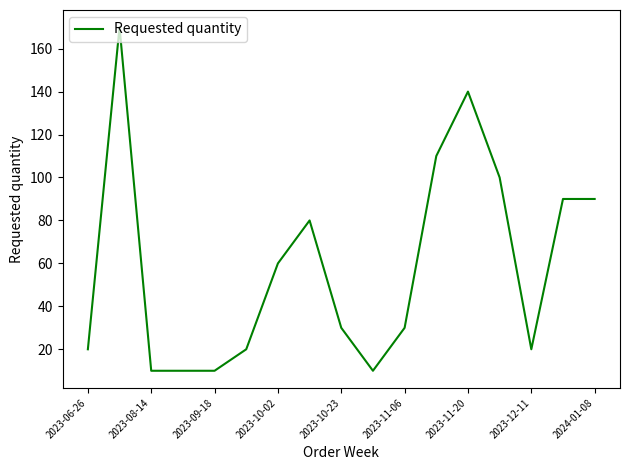

What is the difference between the maximum and minimum values?

160